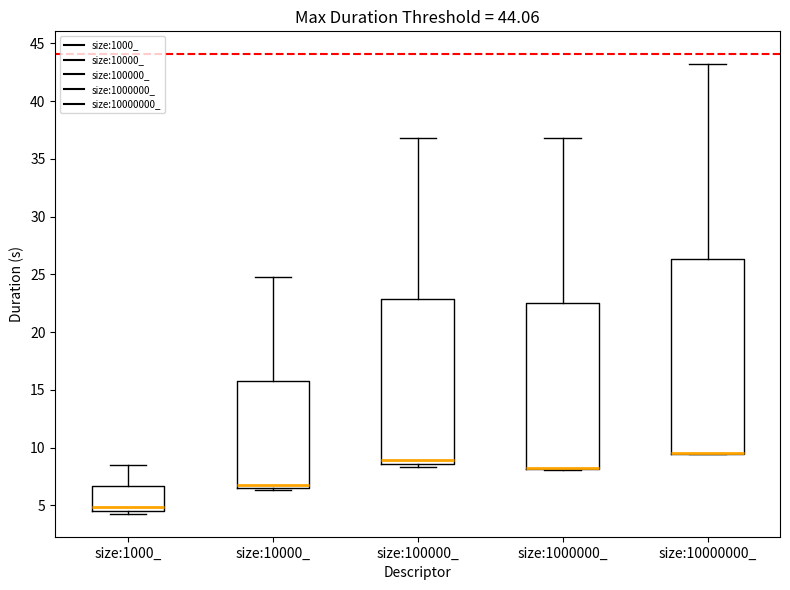

Comparing the boxes themselves (not the whiskers), which one is the tallest?

size:10000000_